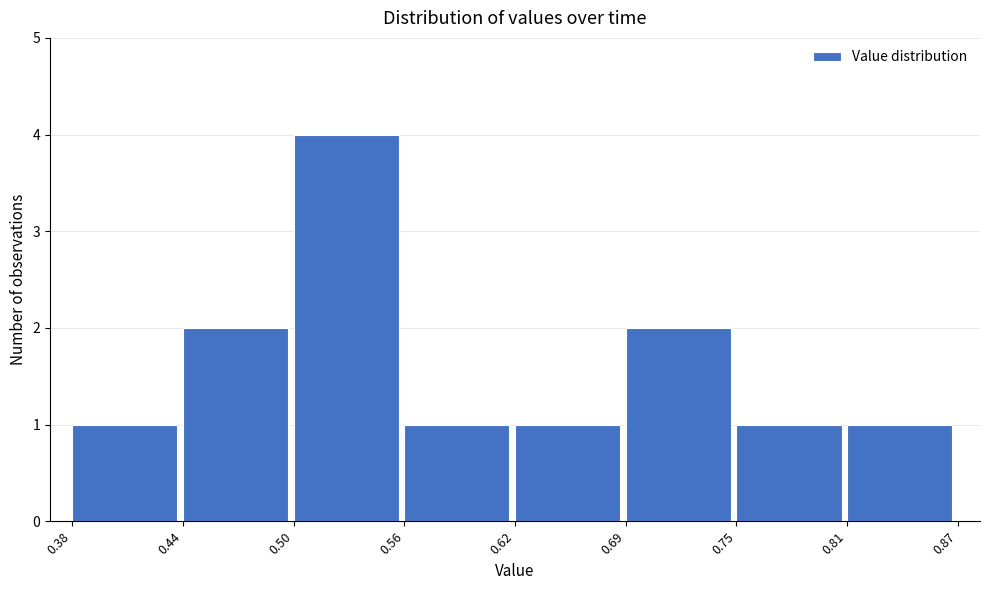

Over which range of the x-axis is the bar tallest?

0.50 to 0.56